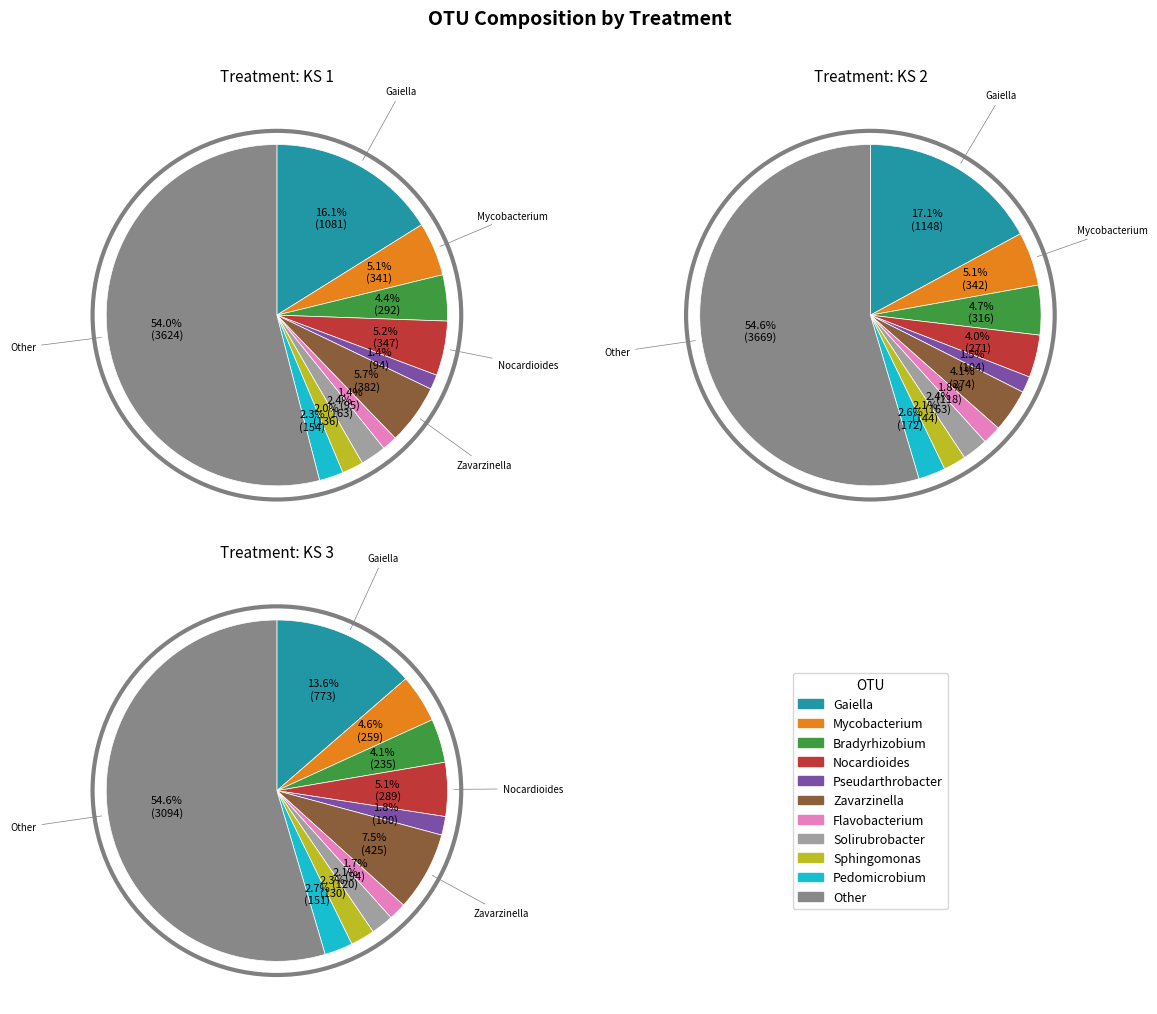

True or false: Bradyrhizobium accounts for 6% of the total.

False